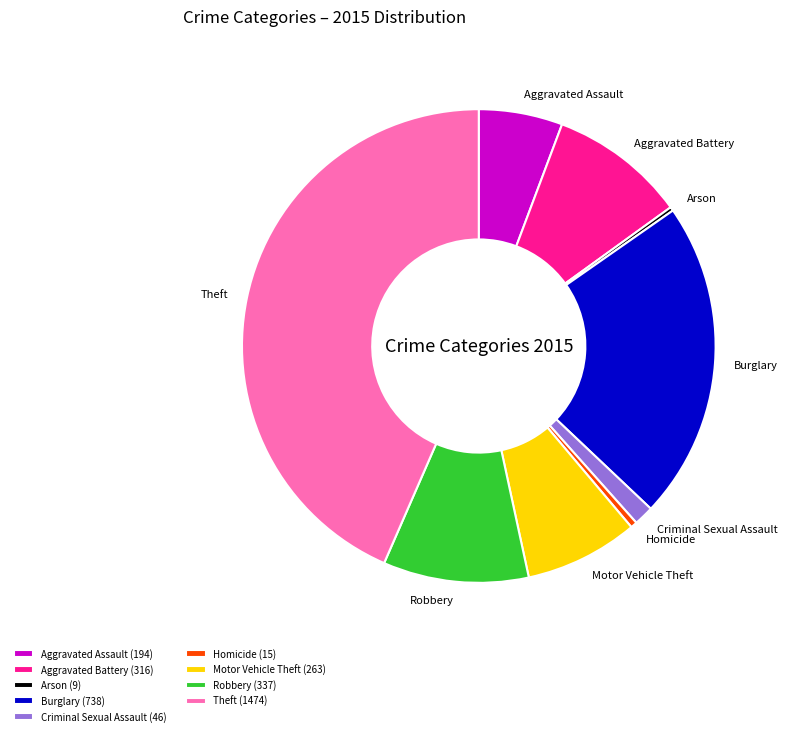

The Criminal Sexual Assault slice represents 11% of the pie. True or false?

False